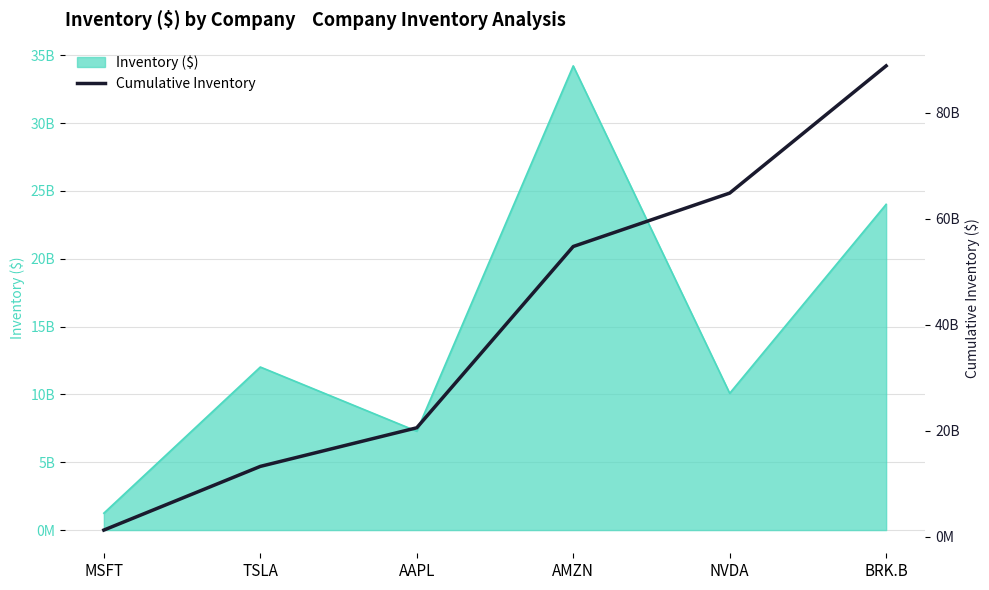

What is the maximum value shown in the chart?

88851000000